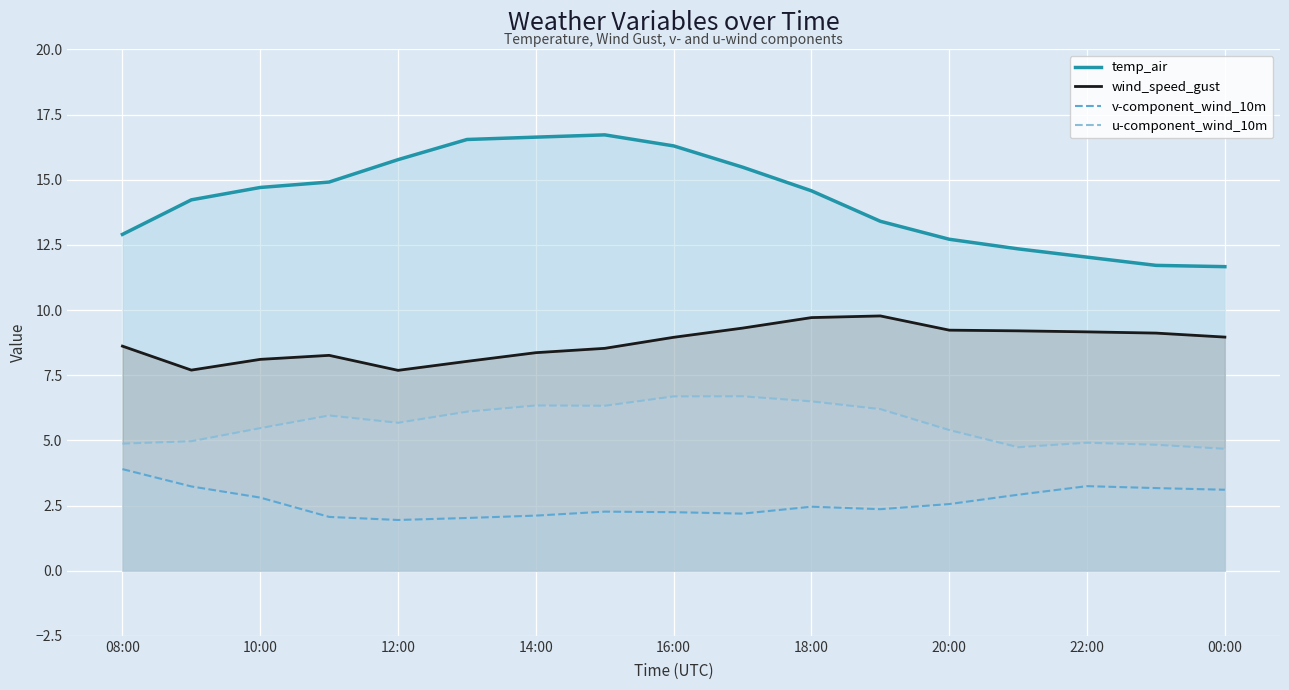

What is the total value across all series at 14:00?

33.4